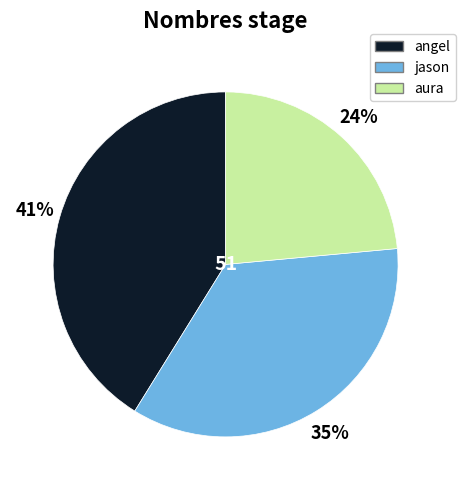

Is it true that jason is 27% of the pie?

False